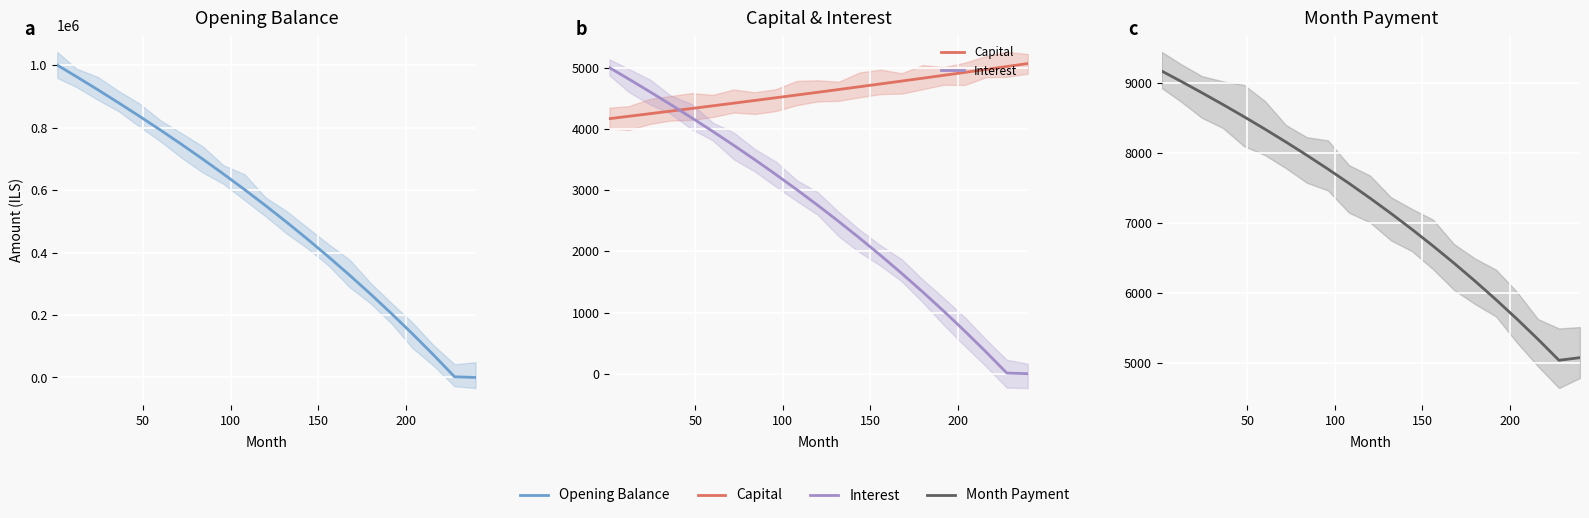

What is the average value of the Capital series?

4608.0